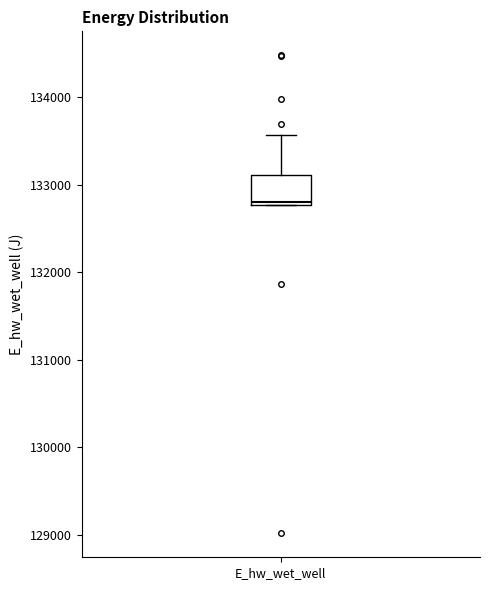

Transcribe this box plot: give where the median line is, the range the box spans, and where the two whiskers end, as read against the y-axis. The values are not printed on the chart, so give them approximately, as read against the axis.

median 132800, box 132800 to 133100, whiskers 132800 to 133600